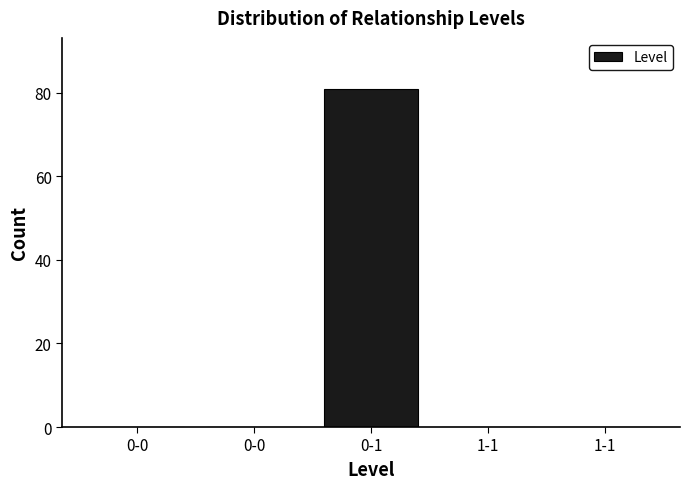

Are the bars horizontal?

No